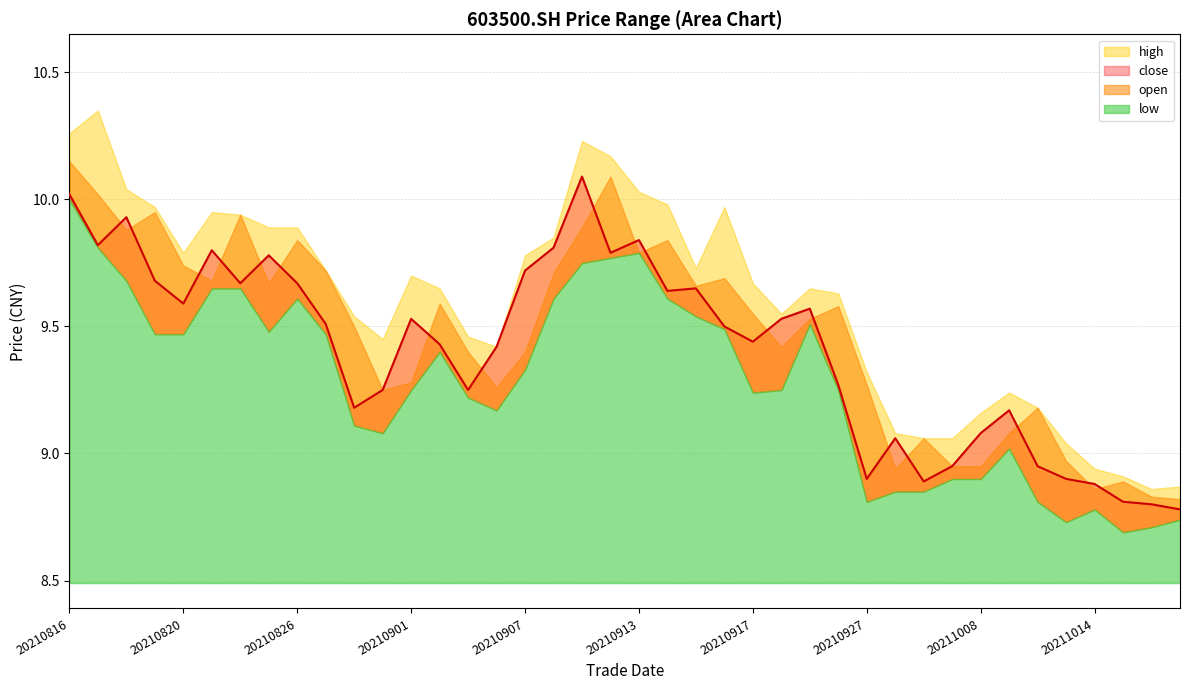

How many data points in close are less than 9?

9